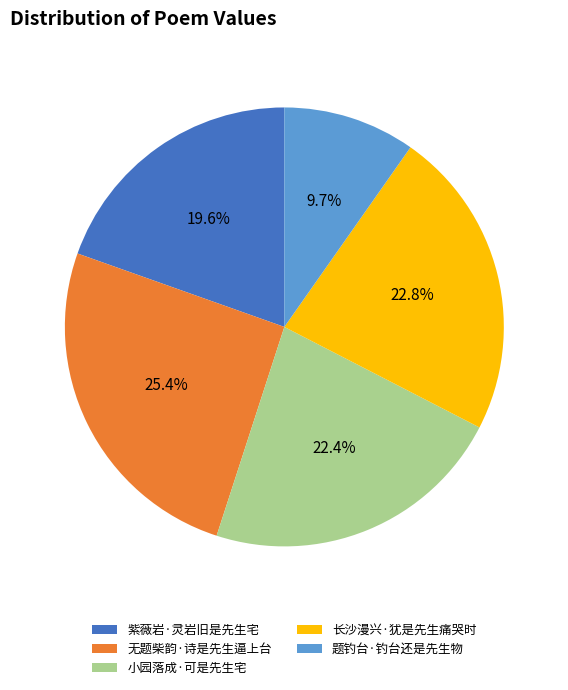

What percentage do 紫薇岩·灵岩旧是先生宅 and 无题柴韵·诗是先生逼上台 together represent?

45.0%